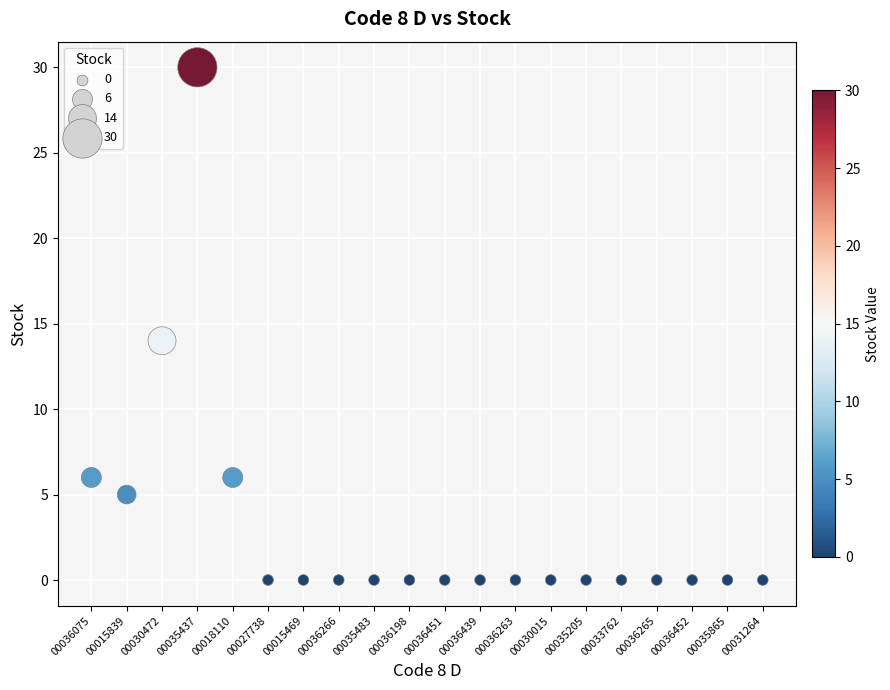

What Y value in the scatter plot is closest to 15?

14